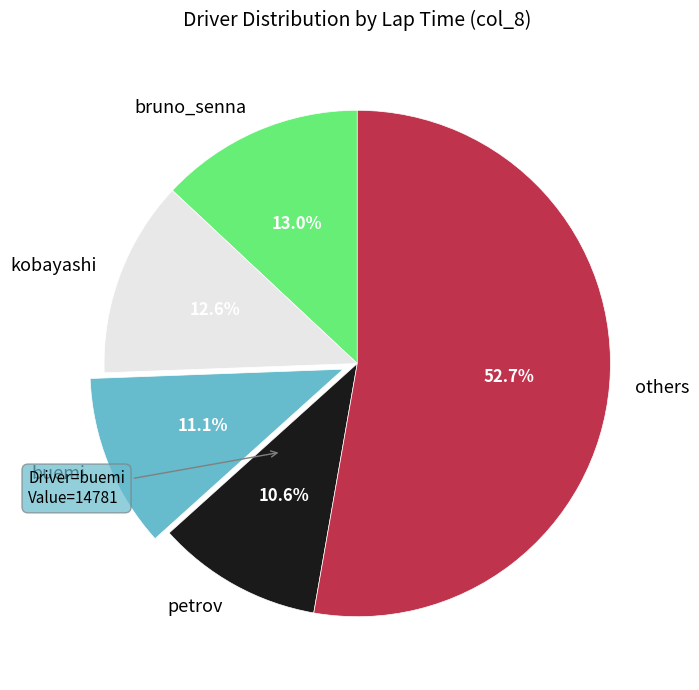

Which category has the biggest portion of the pie?

others